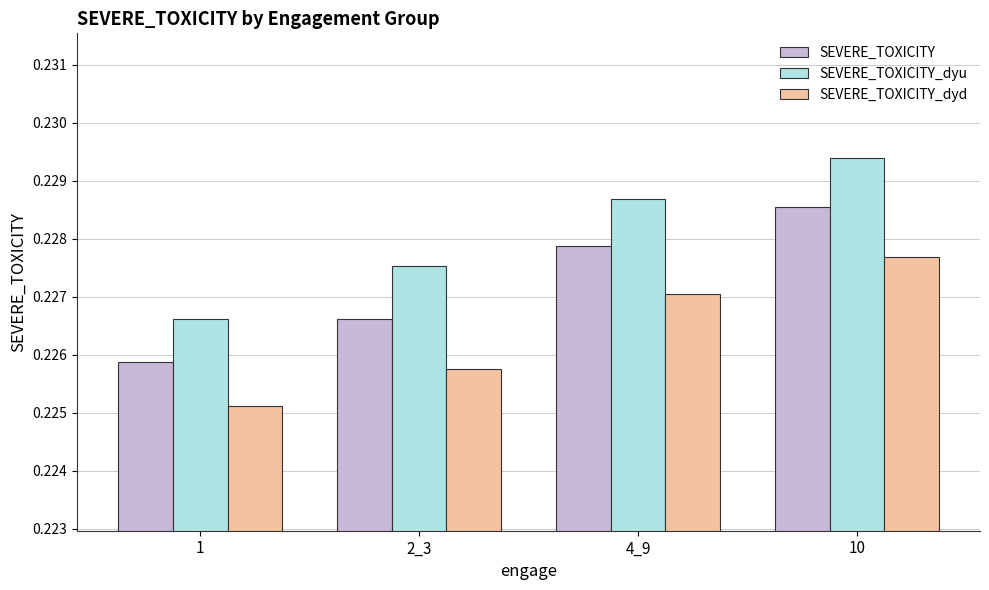

What is the sum of the SEVERE_TOXICITY values at 4_9 and 2_3?

0.5